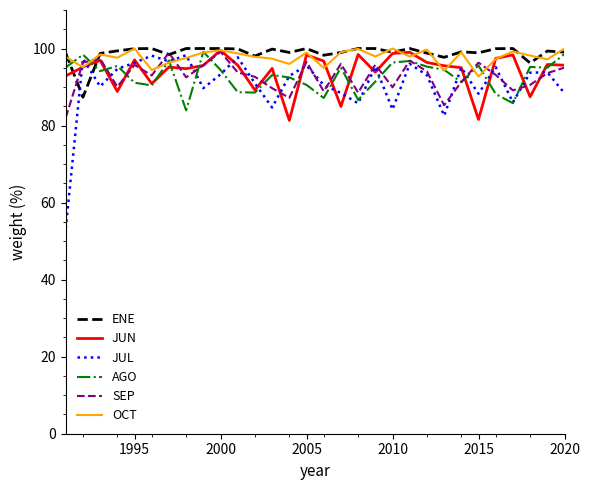

What is the highest value of the OCT series?

100.0